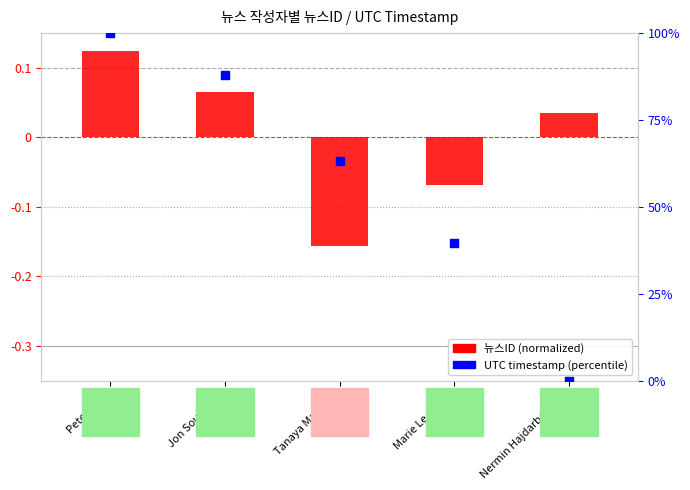

Which series has the largest Y range (max minus min)?

UTC timestamp (percentile)